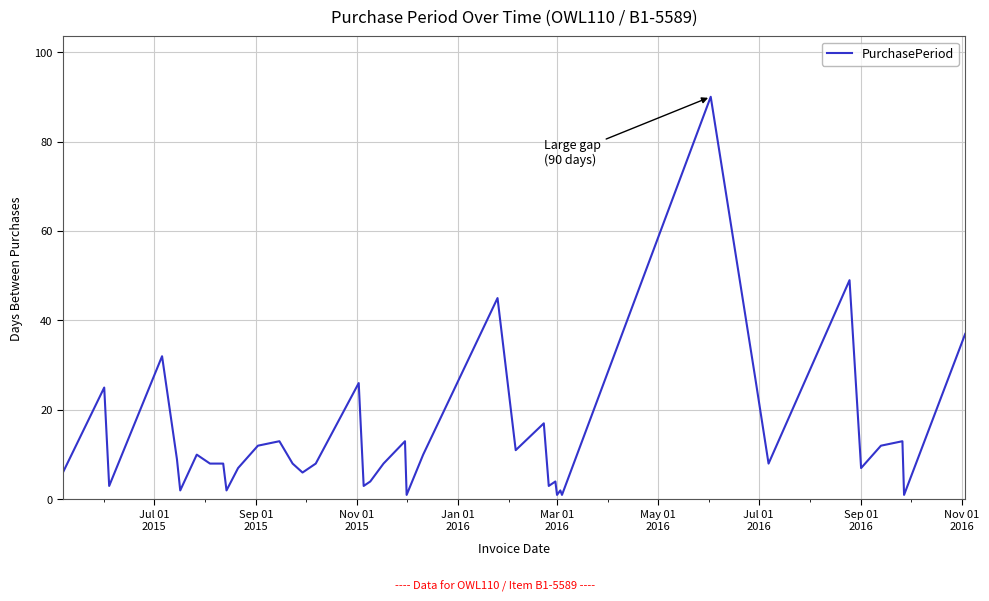

What is the difference between the maximum and minimum values?

89